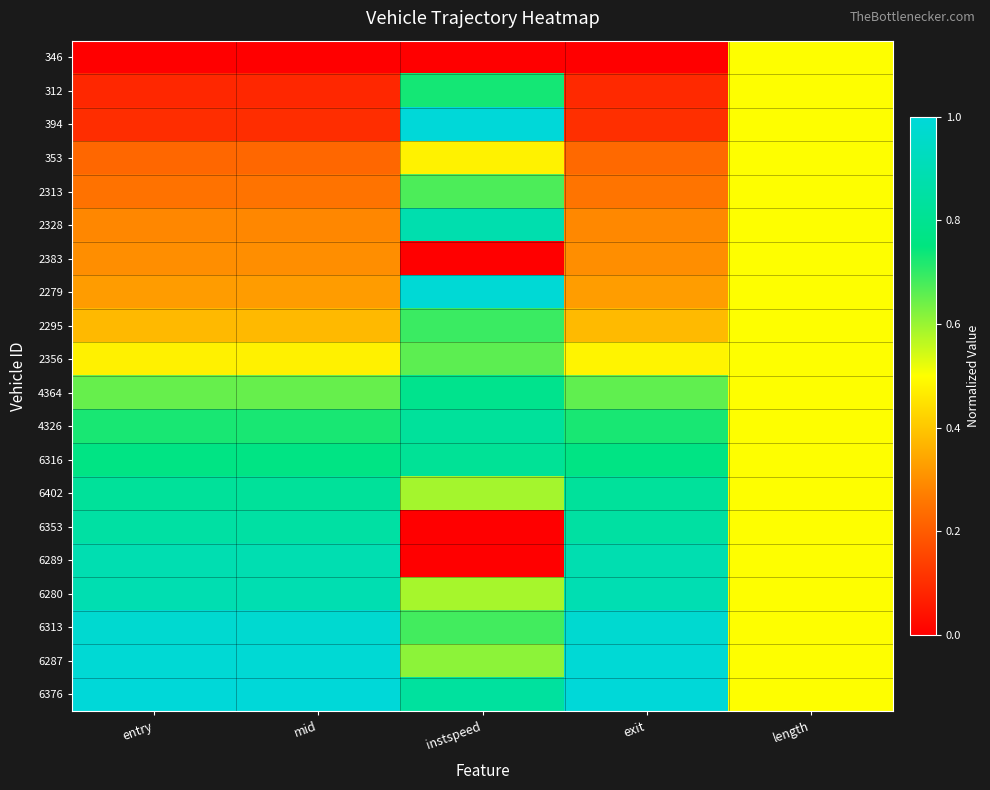

At which category does the chart reach its peak across all series?

instspeed